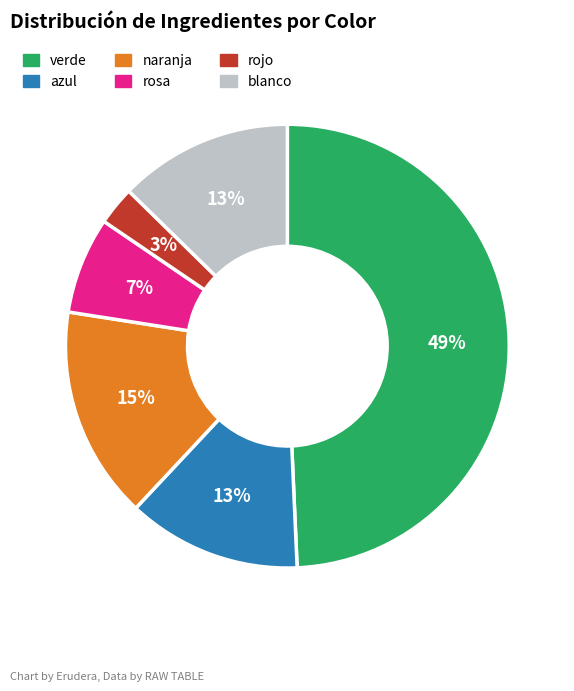

Approximately how many times larger is the value at naranja compared to verde?

0.3